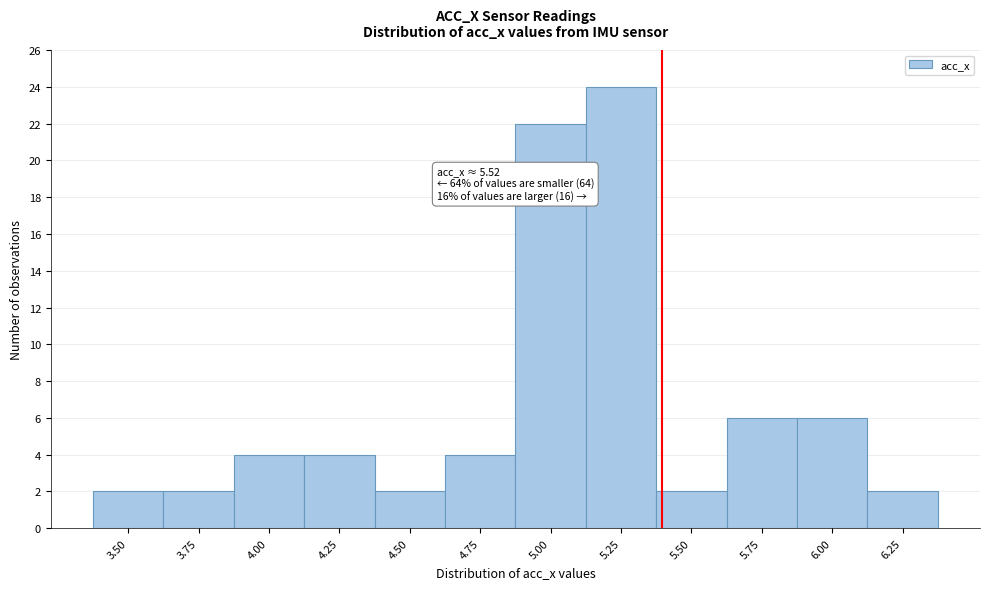

Reading left to right, list all the values displayed in this chart.

2	2	4	4	2	4	22	24	2	6	6	2